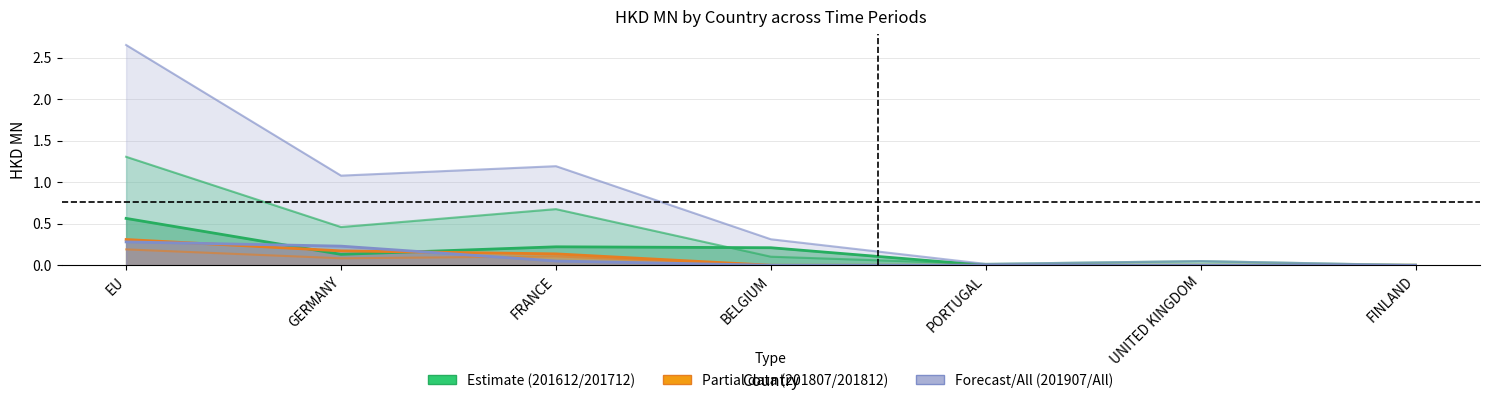

How many interior local valleys does the 201712 series have?

1